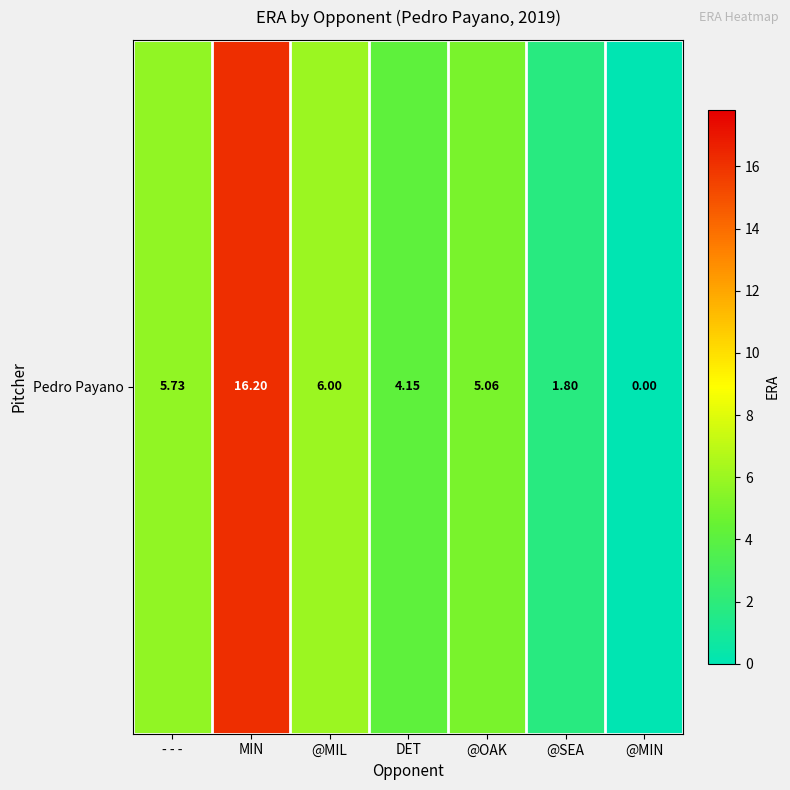

The chart shows a value of 10.5 at MIN. True or false?

False